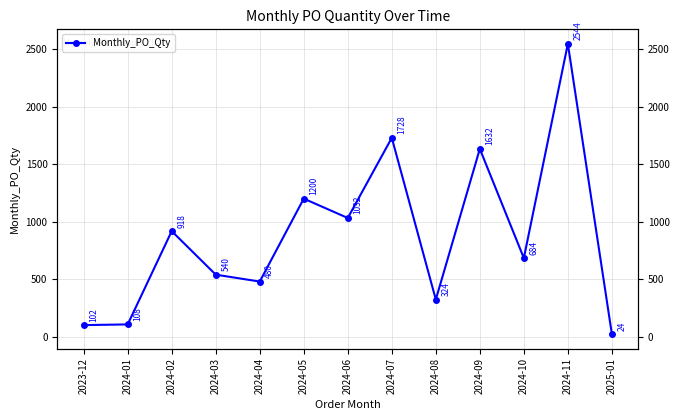

How many series are shown in this chart?

1